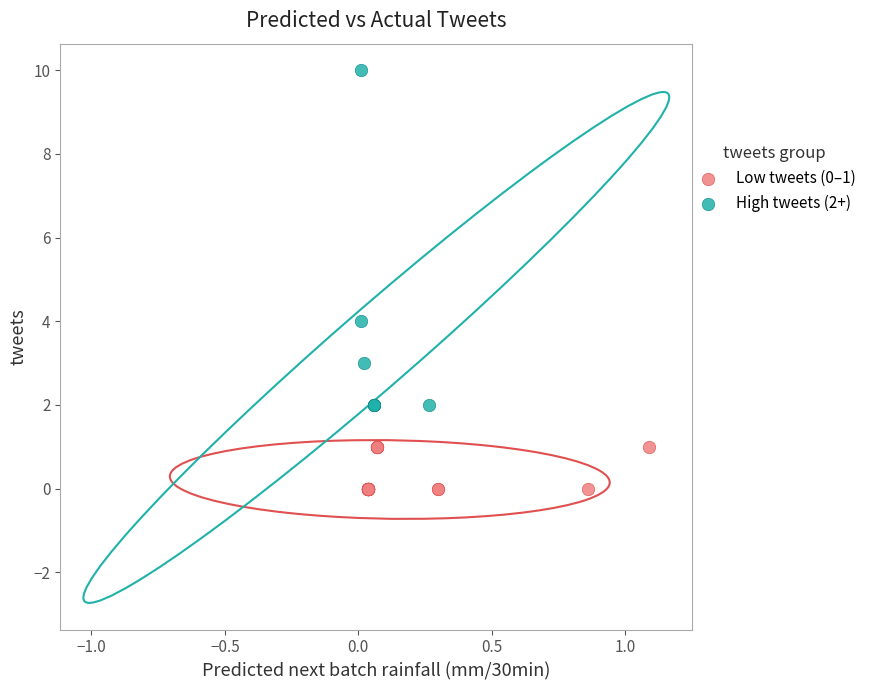

Which series reaches the minimum Y coordinate?

Low tweets (0–1)